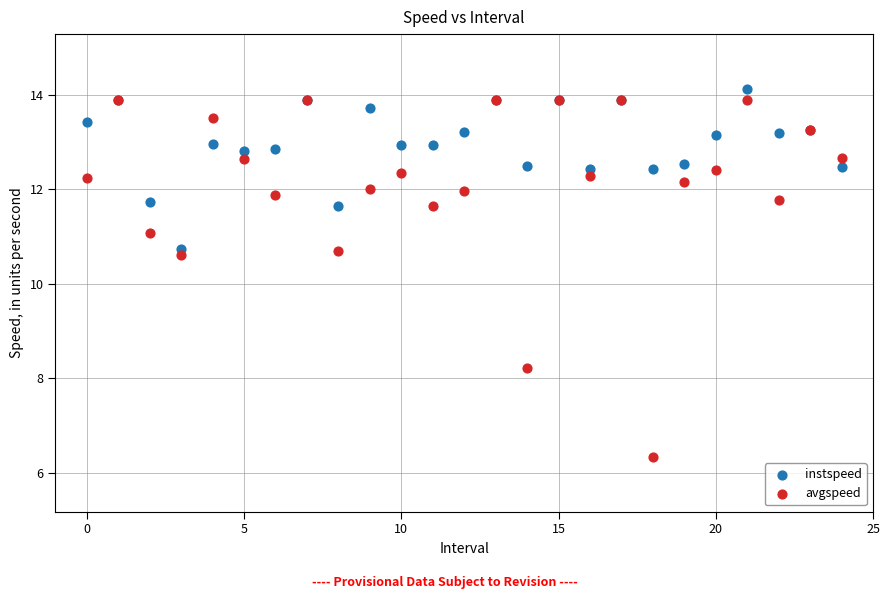

Which series contains the lowest Y value?

avgspeed